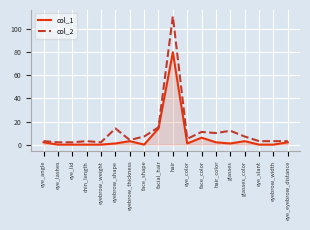

What are all the series names shown in the legend?

col_1, col_2